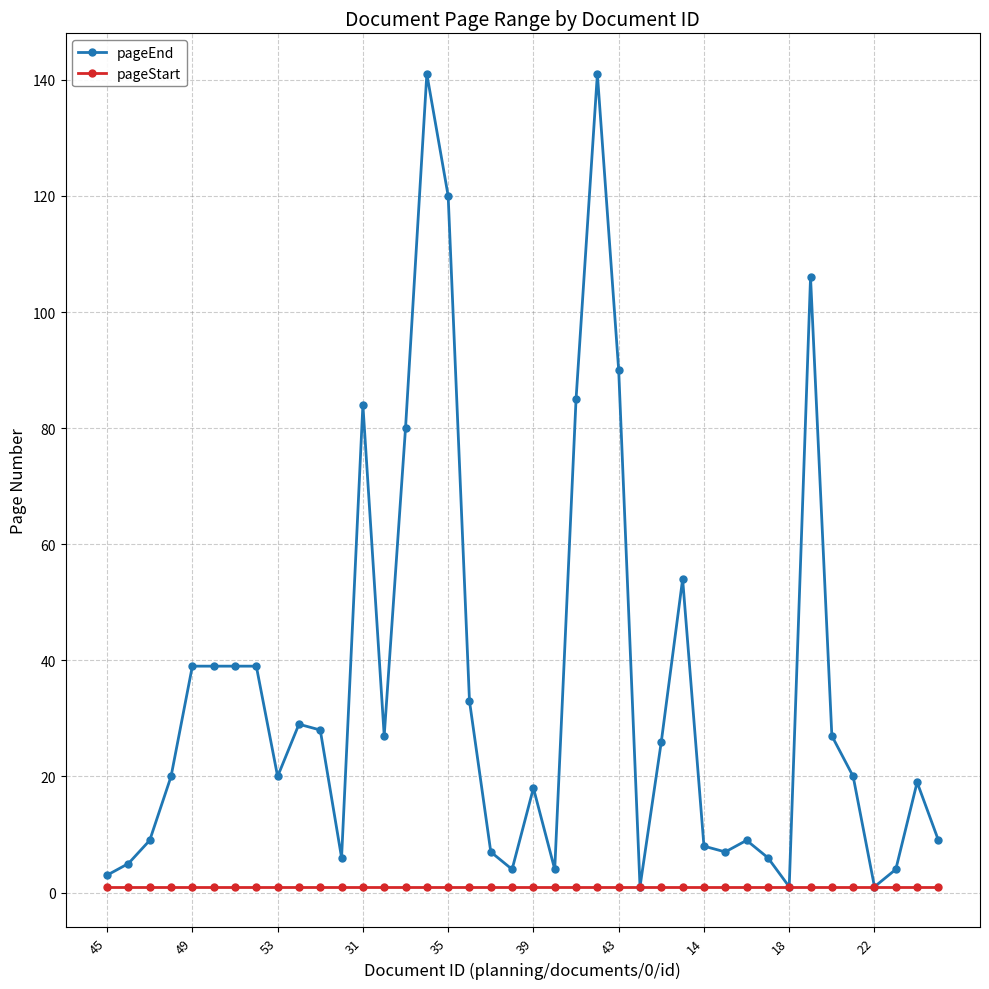

What is the greatest value displayed?

141